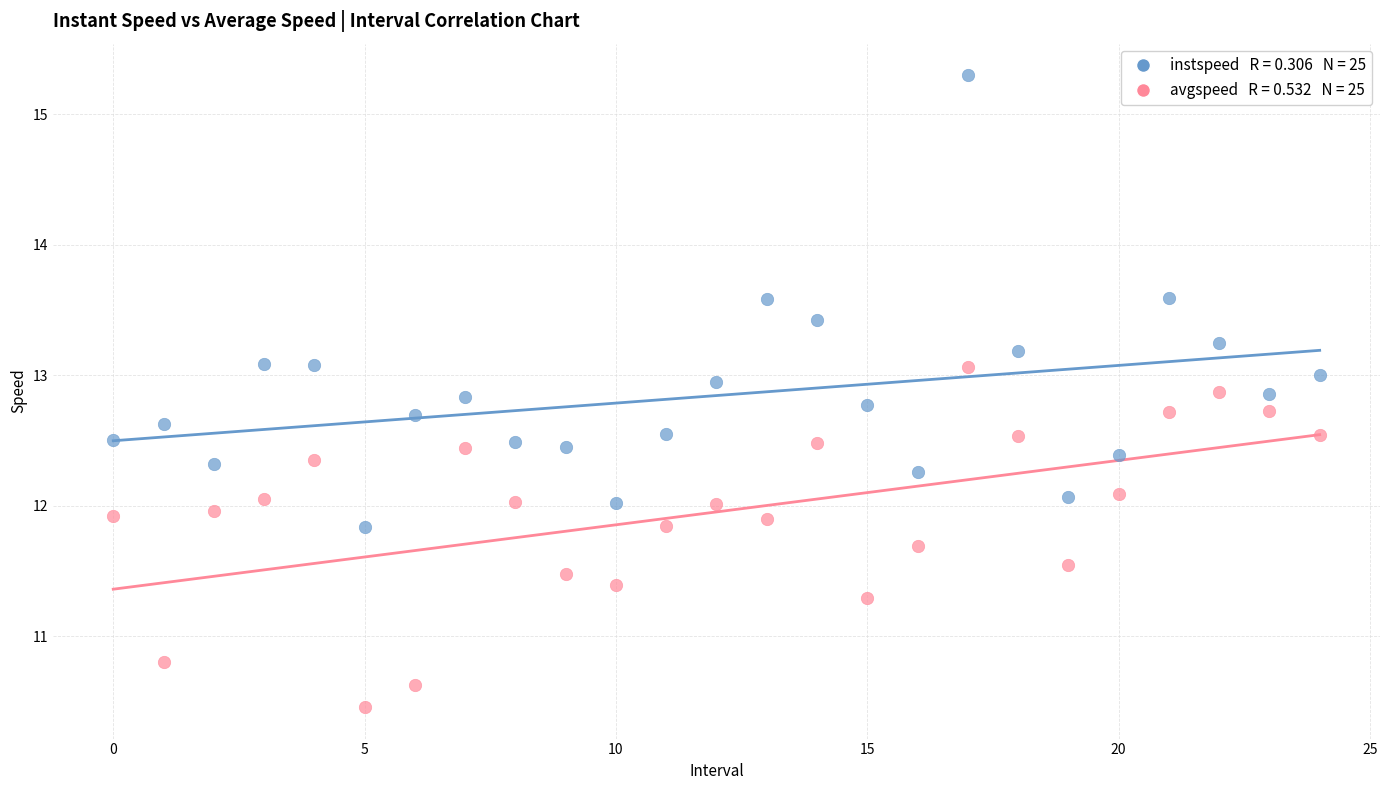

Count the number of points in this scatter plot.

50